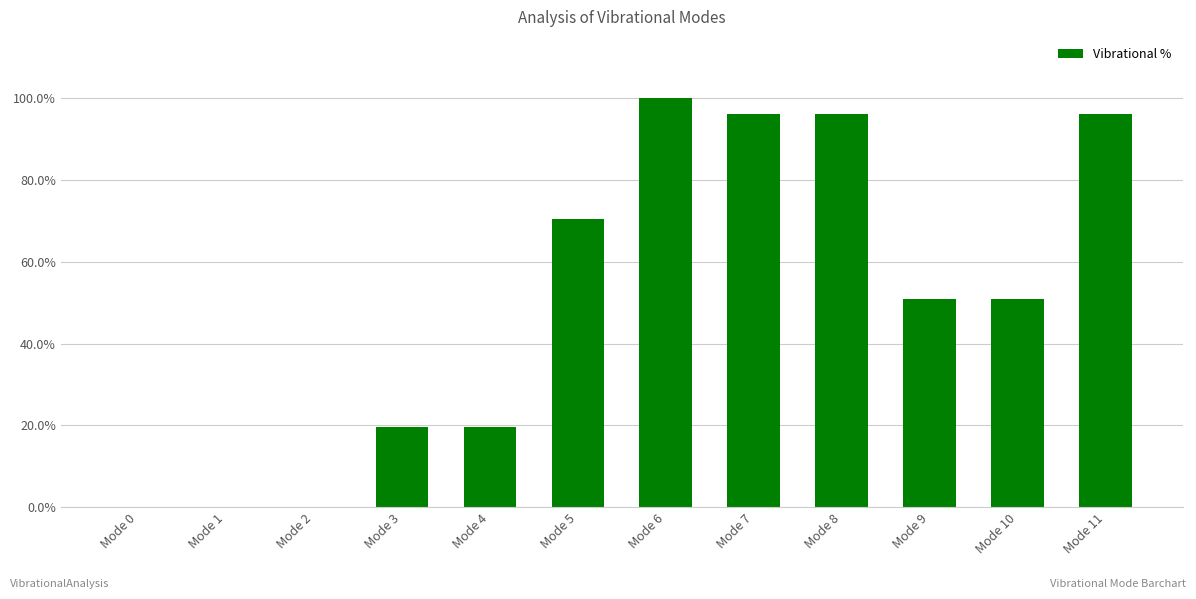

What is the sum of the values at Mode 7 and Mode 9?

147.2